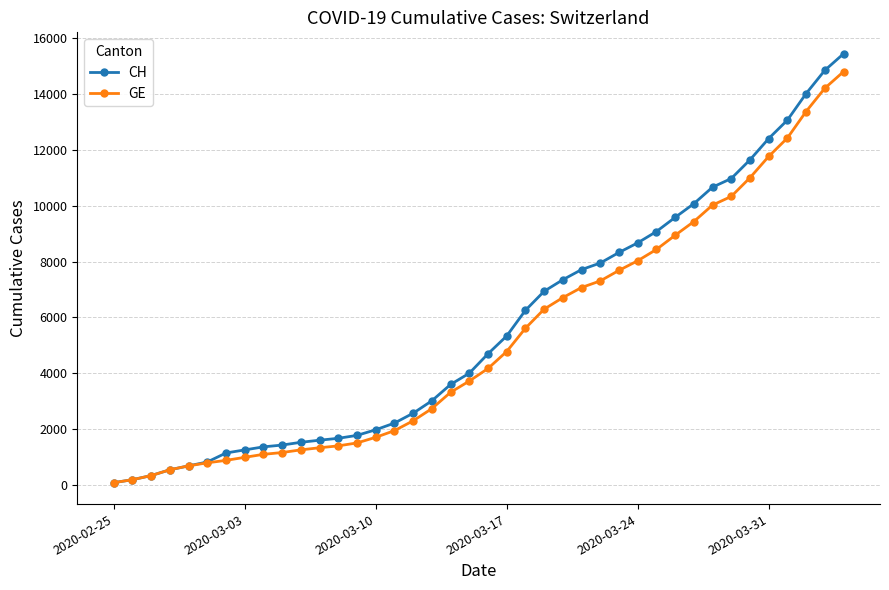

List the series in order of their overall mean, highest first.

CH, GE